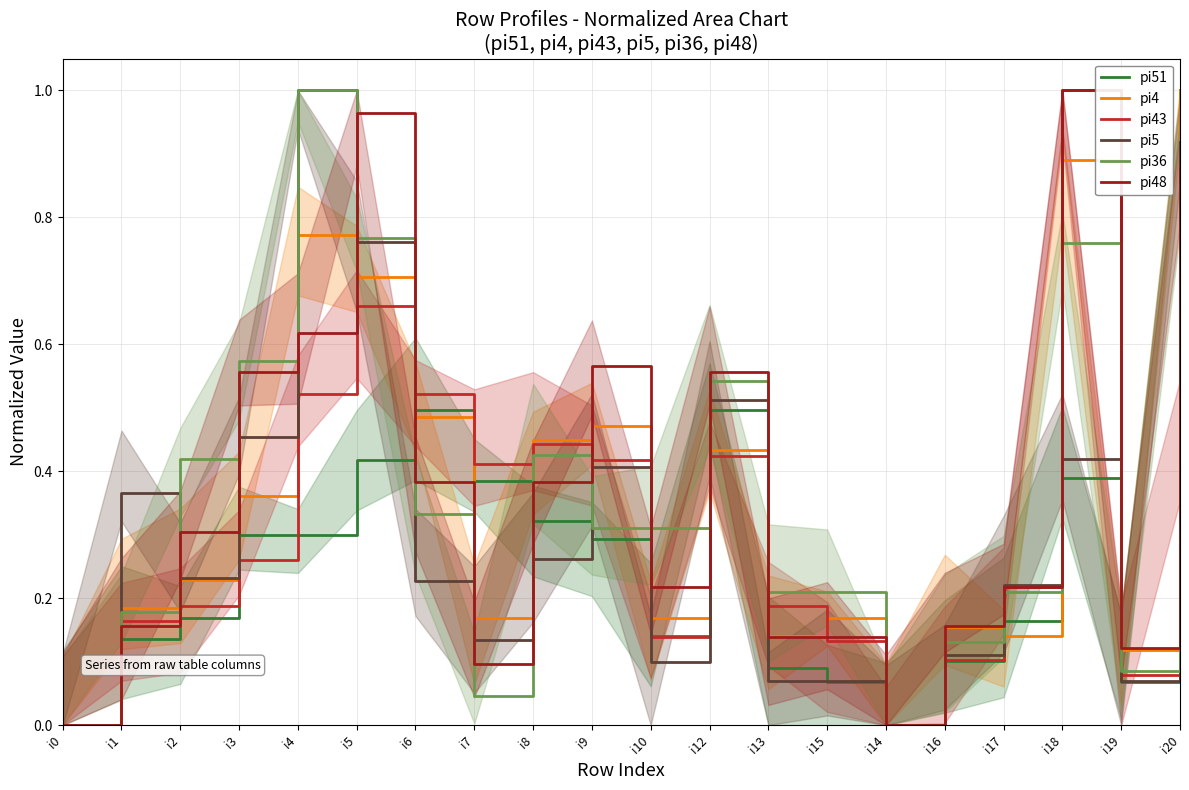

At which label is pi43 closest to 0?

i0